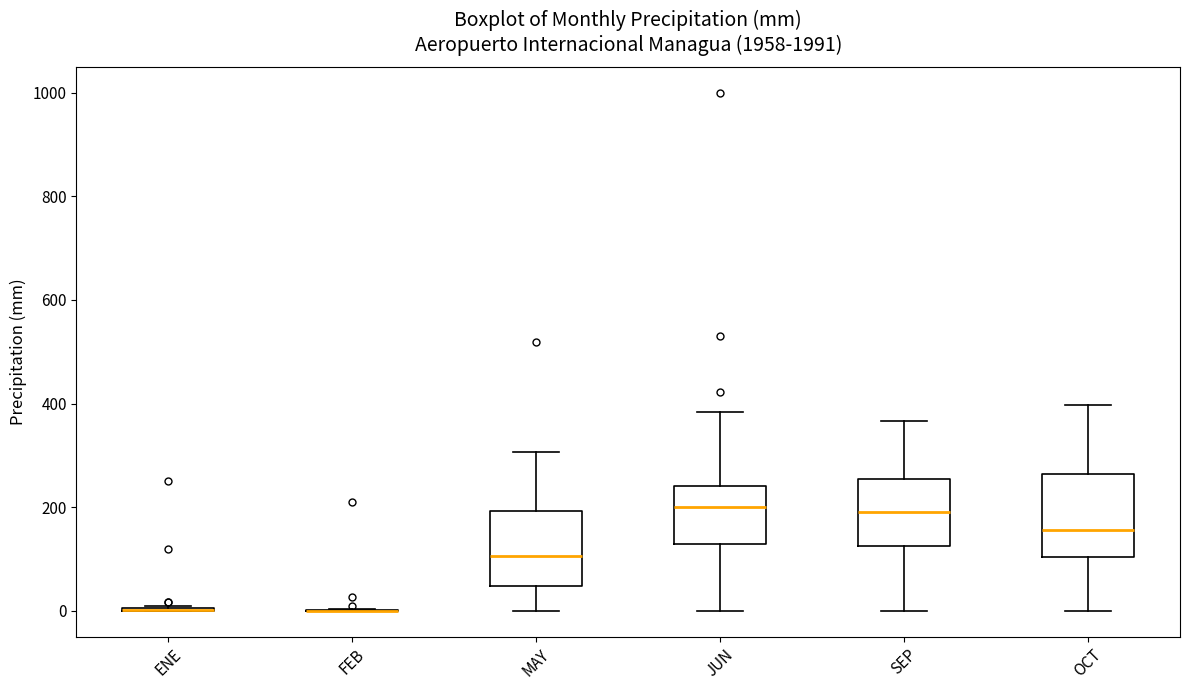

Reading left to right, read every box against the y-axis: the position of its median line, the range the box covers, and the ends of its whiskers. The values are not printed on the chart, so give them approximately, as read against the axis.

ENE: box collapsed to a line at 0, whiskers 0 to 0
FEB: box collapsed to a line at 0, whiskers 0 to 0
MAY: median 100, box 40 to 200, whiskers 0 to 300
JUN: median 200, box 120 to 240, whiskers 0 to 380
SEP: median 200, box 120 to 260, whiskers 0 to 360
OCT: median 160, box 100 to 260, whiskers 0 to 400